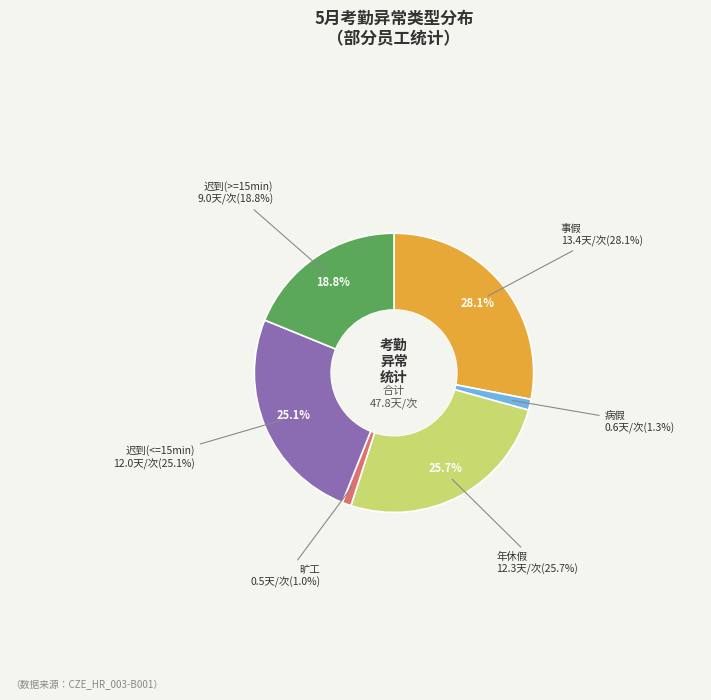

Is 10 the majority of the pie?

No